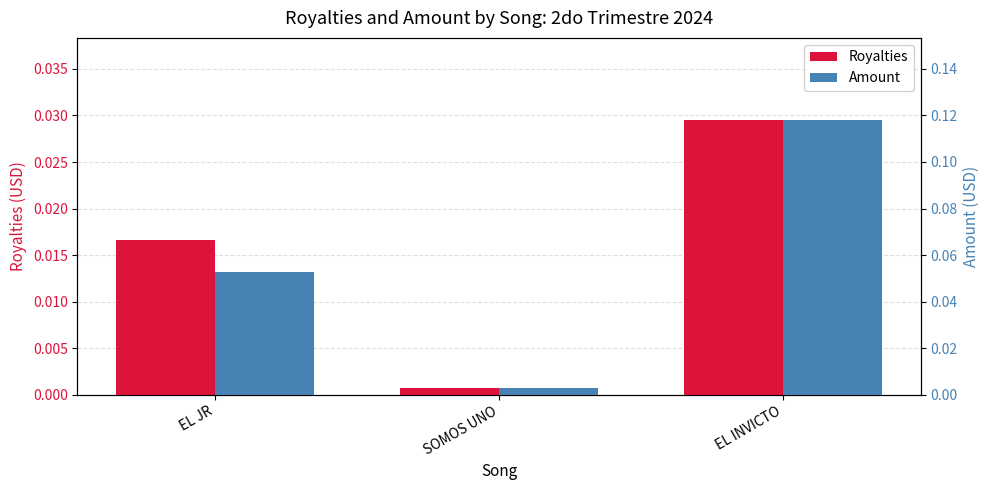

Which series changed the most between EL JR and EL INVICTO?

Amount